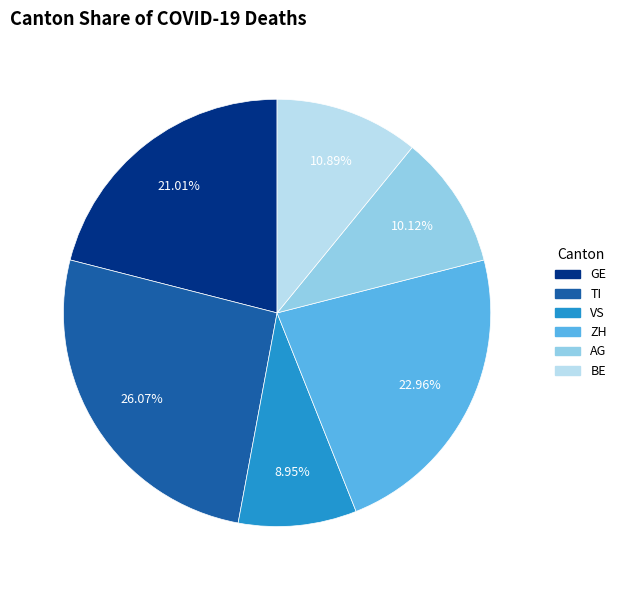

Is there any slice that represents more than half of the pie?

No